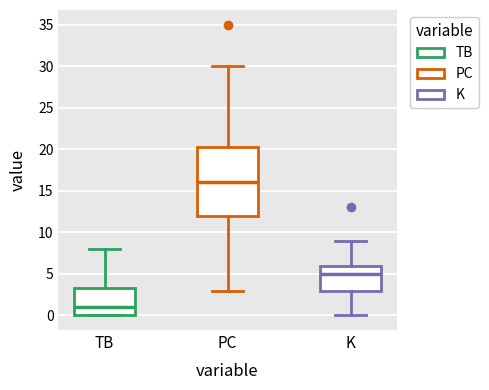

Reading left to right, read every box against the y-axis: the position of its median line, the range the box covers, and the ends of its whiskers. The values are not printed on the chart, so give them approximately, as read against the axis.

TB: median 1.0, box 0.0 to 3.5, whiskers 0.0 to 8.0
PC: median 16.0, box 12.0 to 20.5, whiskers 3.0 to 30.0
K: median 5.0, box 3.0 to 6.0, whiskers 0.0 to 9.0